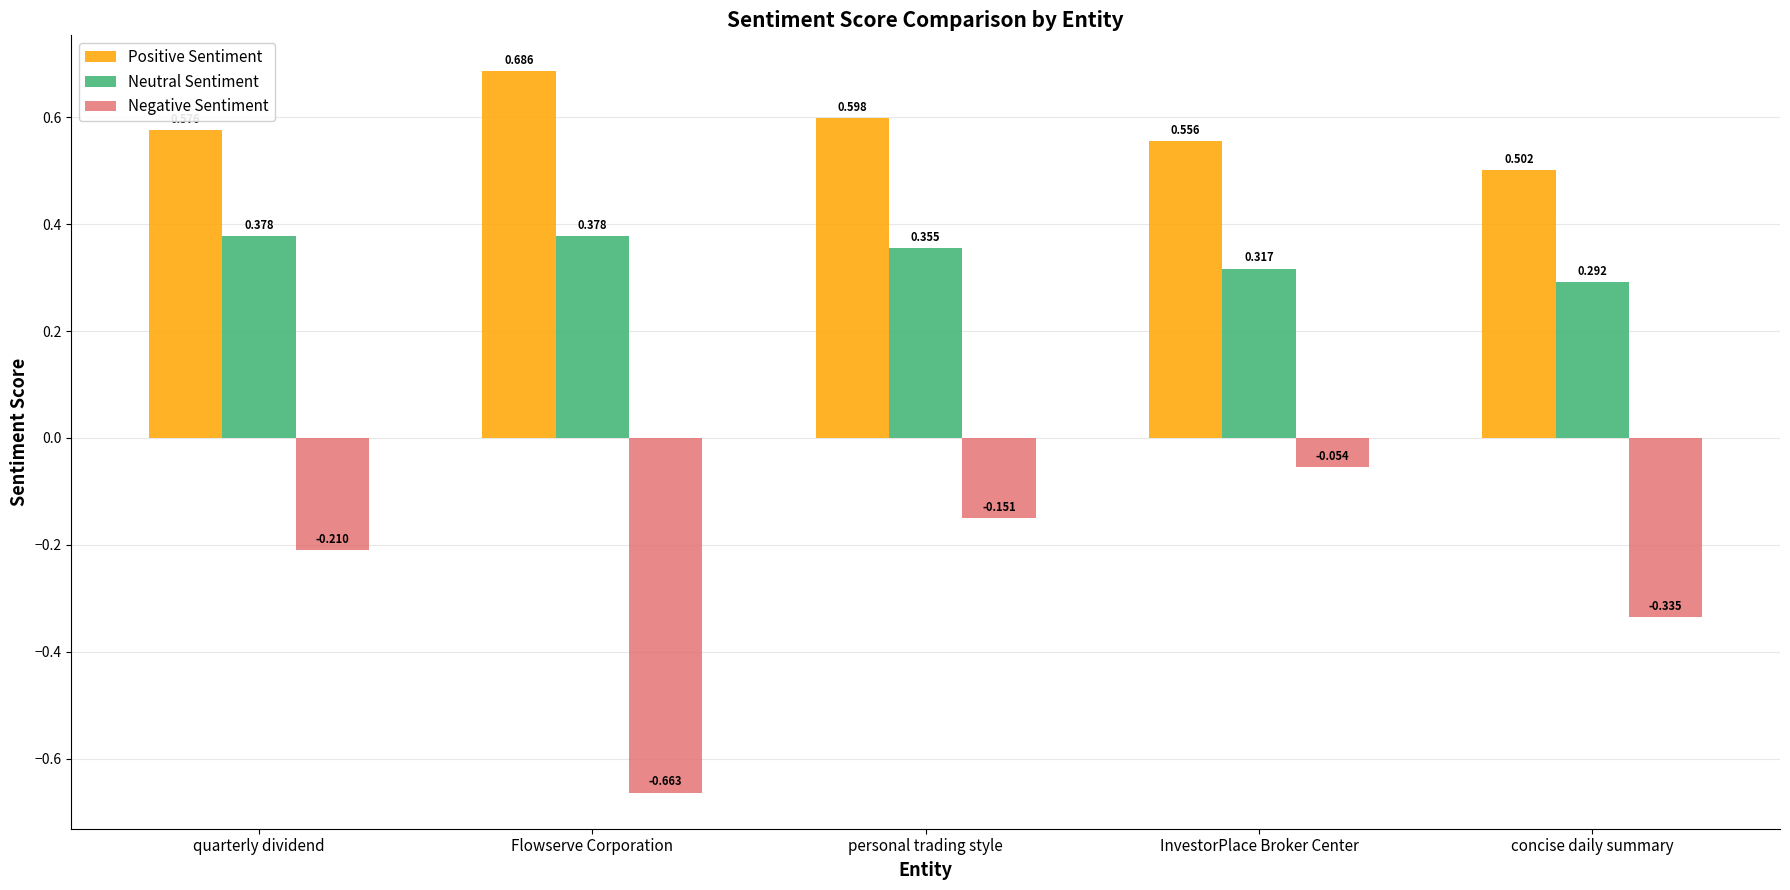

Which series changed the most between Flowserve Corporation and concise daily summary?

Negative Sentiment